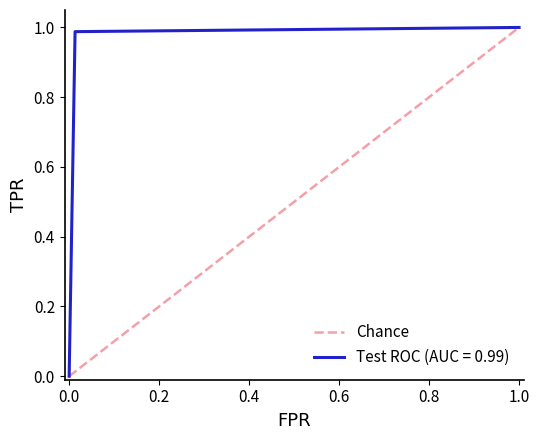

What is the value of the 2nd point from the left?

1